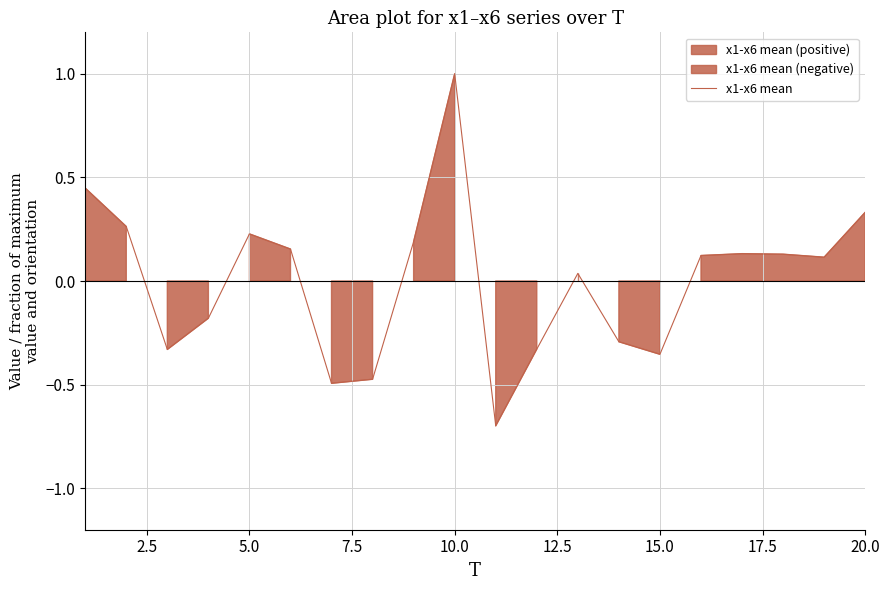

The value of x1-x6 mean at 10.0 is 0.7. True or false?

False